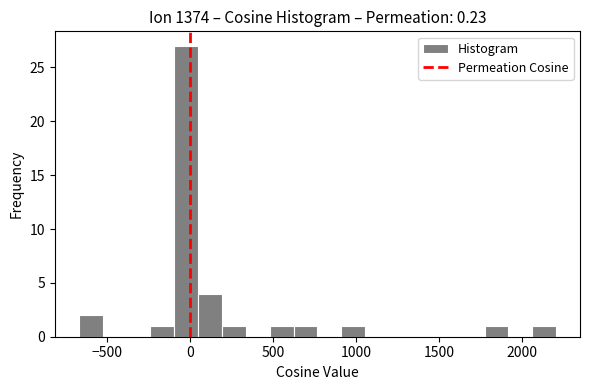

Around what value on the x-axis is the tallest bar? Give the approximate position of its centre, as read against the axis.

0